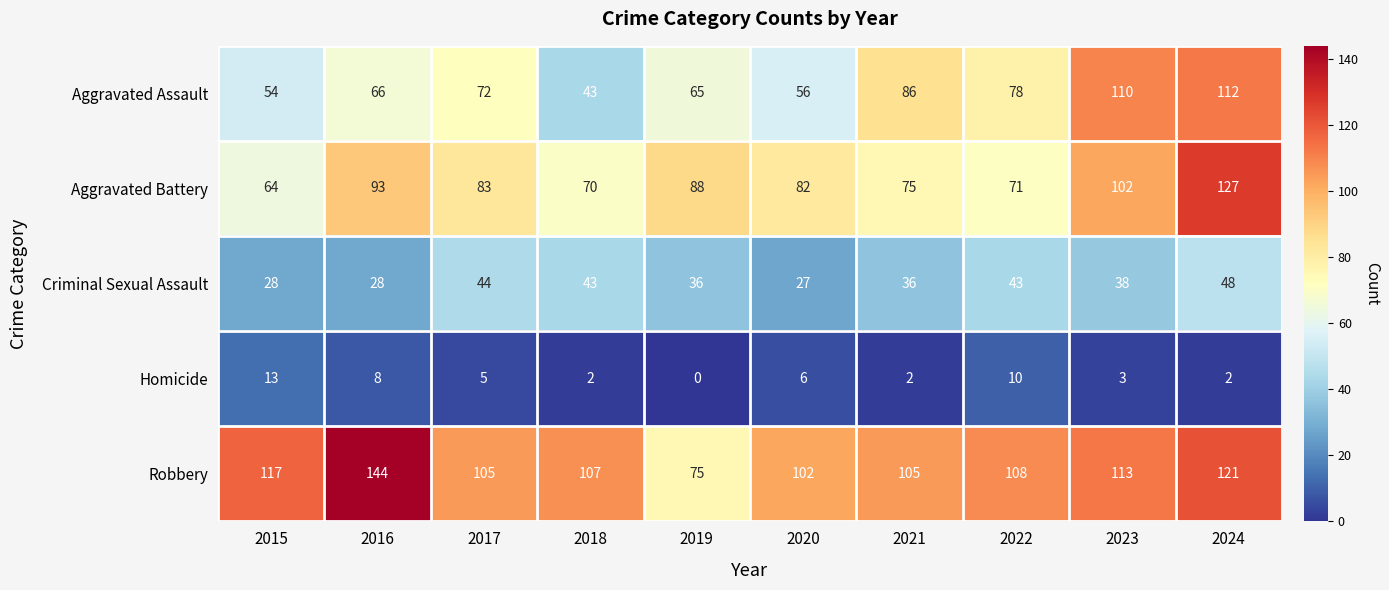

The value of Aggravated Battery at 2020 is 136. True or false?

False